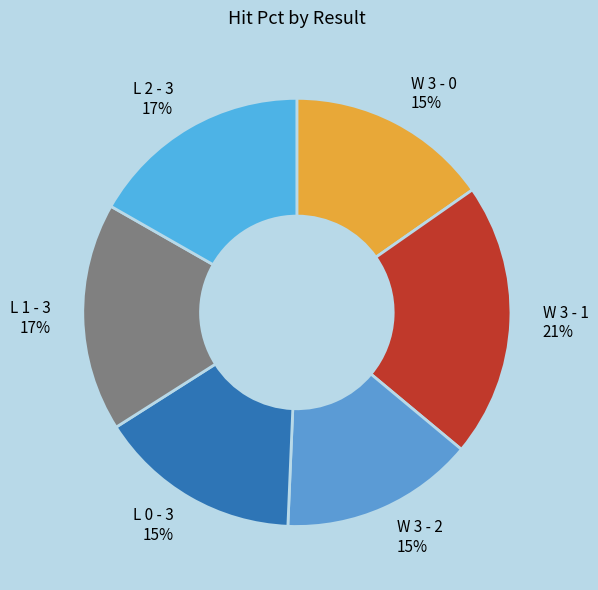

What percentage is the L 2 - 3 slice, to the nearest percent?

17%